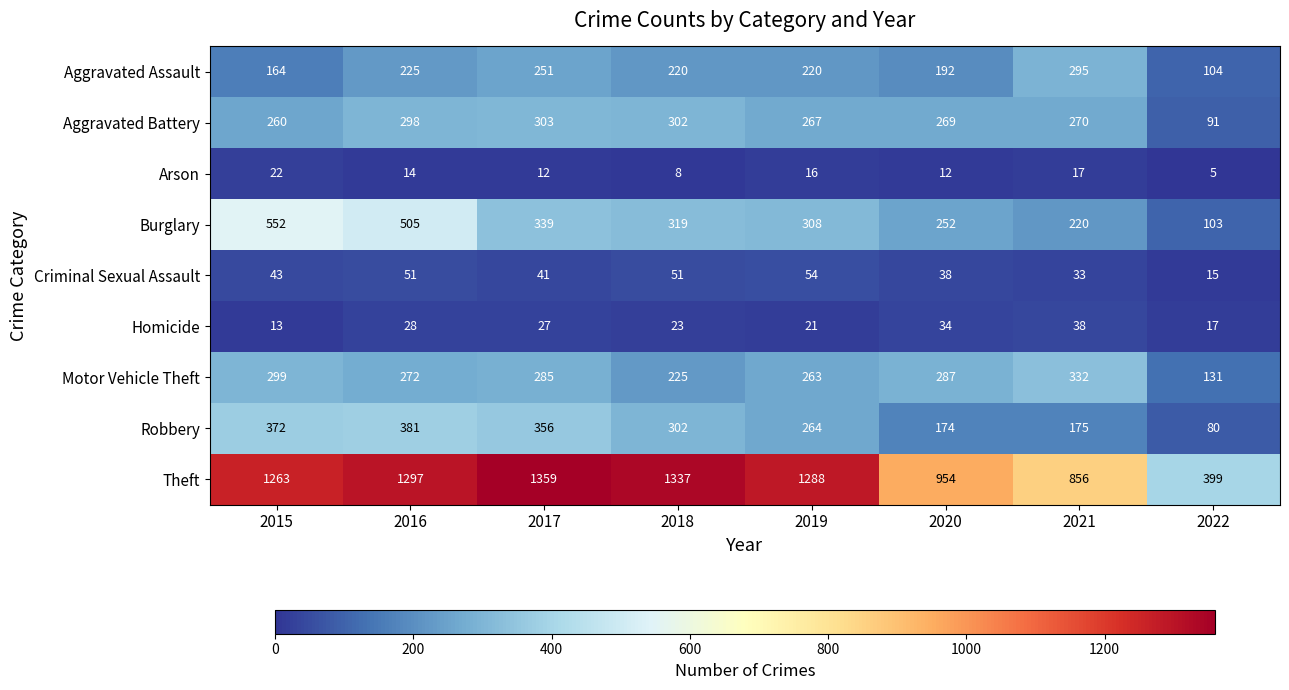

How many series are shown in this chart?

9